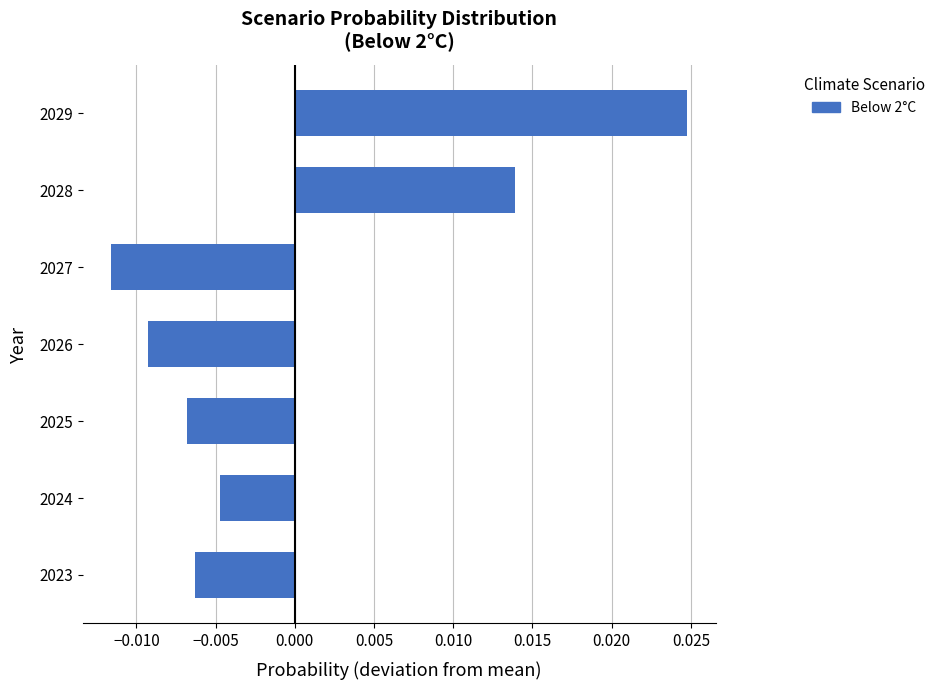

Which has a higher value, 2025 or 2026?

2025